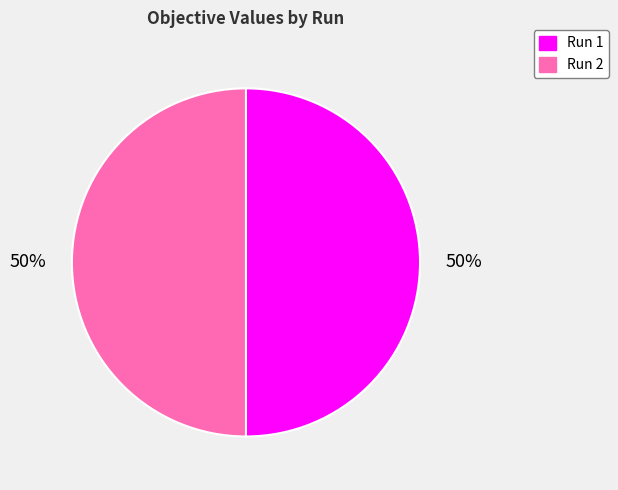

Is the sum of Run 1 and Run 2 greater than half?

Yes